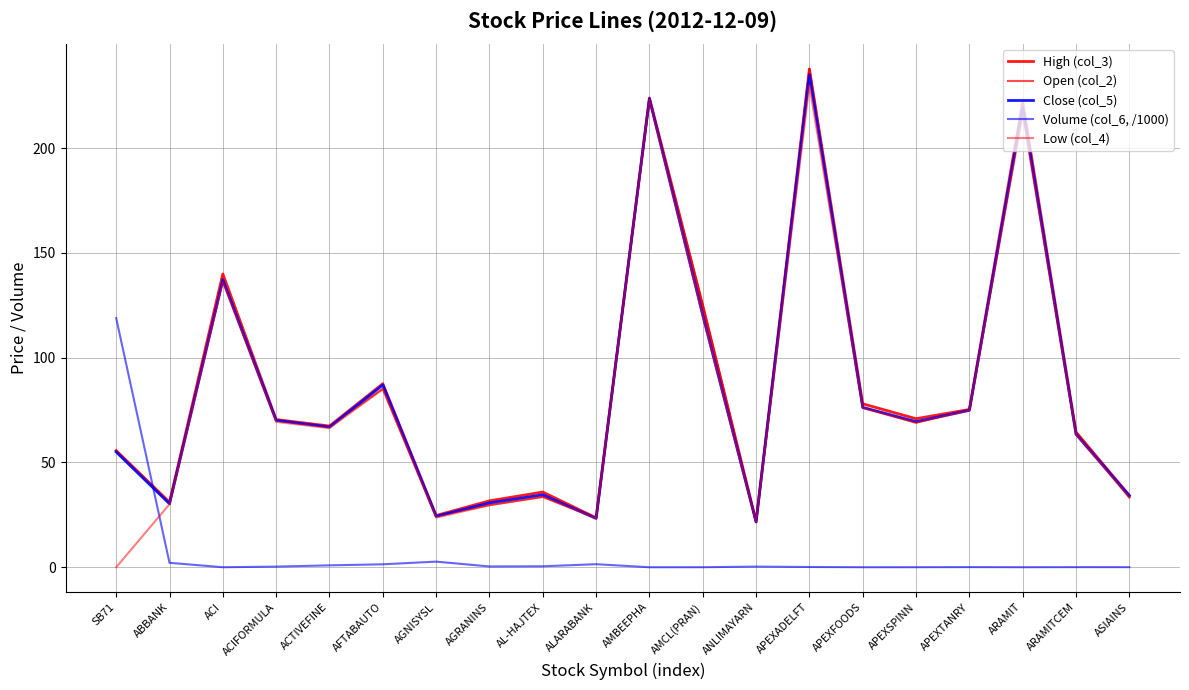

Reading right to left, list all the values displayed in this chart.

High (col_3): 34.3	64.5	222.0	75.3	70.9	78.0	237.8	21.9	124.9	224.0	23.6	35.9	31.7	24.7	87.6	67.4	70.5	140.0	31.0	55.7
Open (col_2): 33.3	64.5	218.0	75.3	69.0	76.2	237.8	21.8	124.9	223.5	23.6	33.6	29.7	24.4	85.2	67.2	70.0	137.0	31.0	55.7
Close (col_5): 34.1	63.5	219.3	74.9	69.5	76.3	235.1	21.6	120.4	223.6	23.3	34.6	30.7	24.3	87.0	66.9	70.1	137.2	30.3	55.0
Volume (col_6, /1000): 0.1	0.1	0.0	0.1	0.0	0.0	0.1	0.3	0.0	0.0	1.5	0.5	0.4	2.7	1.4	0.9	0.3	0.0	2.1	118.9
Low (col_4): 33.3	63.3	216.1	74.8	69.0	76.0	230.0	21.6	119.7	223.2	23.3	33.6	29.6	23.7	85.0	66.4	69.4	136.2	30.1	0.0